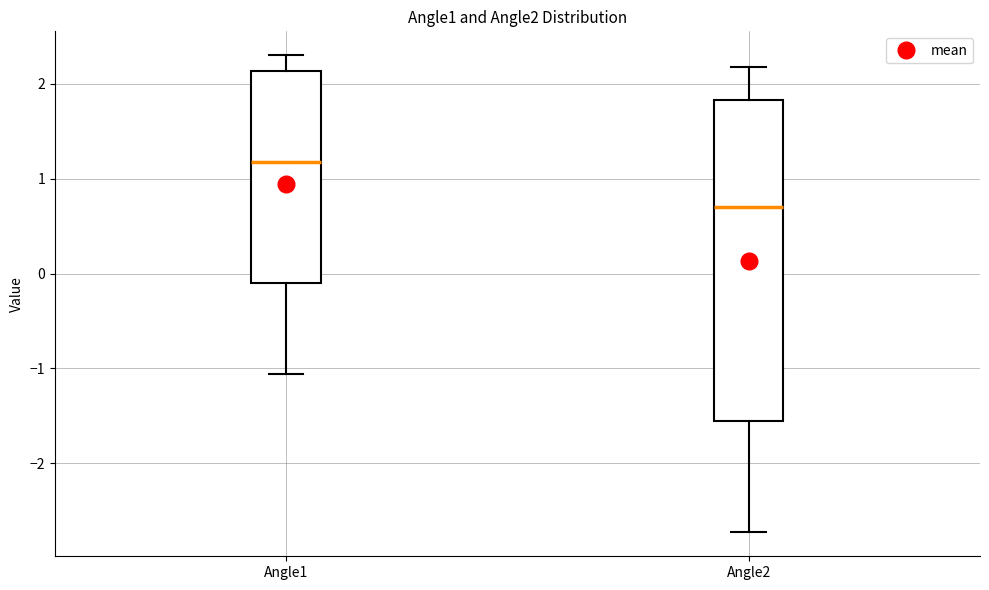

Reading left to right, read every box against the y-axis: the position of its median line, the range the box covers, and the ends of its whiskers. The values are not printed on the chart, so give them approximately, as read against the axis.

Angle1: median 1.2, box -0.1 to 2.1, whiskers -1.1 to 2.3
Angle2: median 0.7, box -1.6 to 1.8, whiskers -2.7 to 2.2